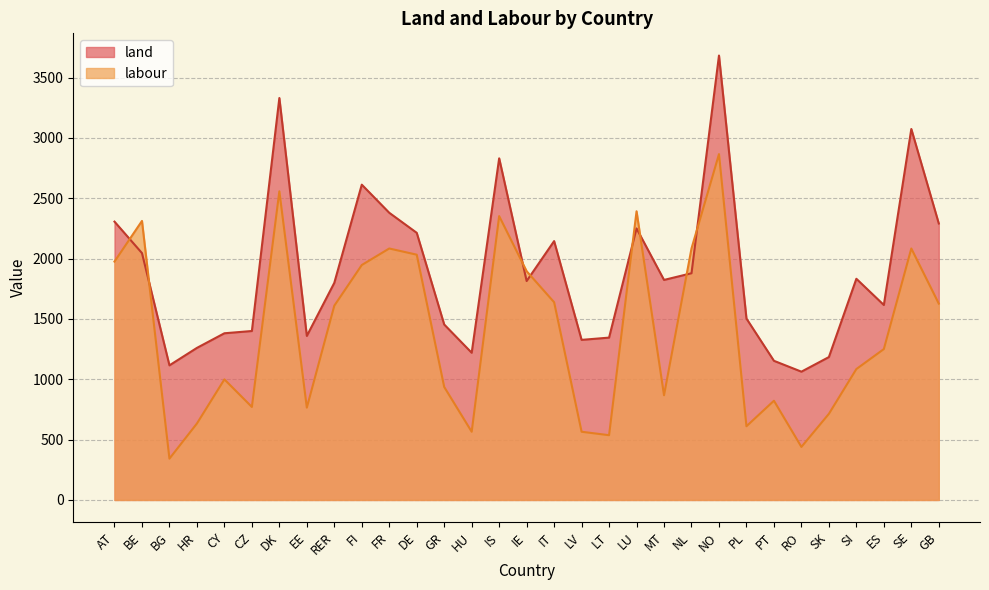

Which series changed the most between HR and GR?

labour